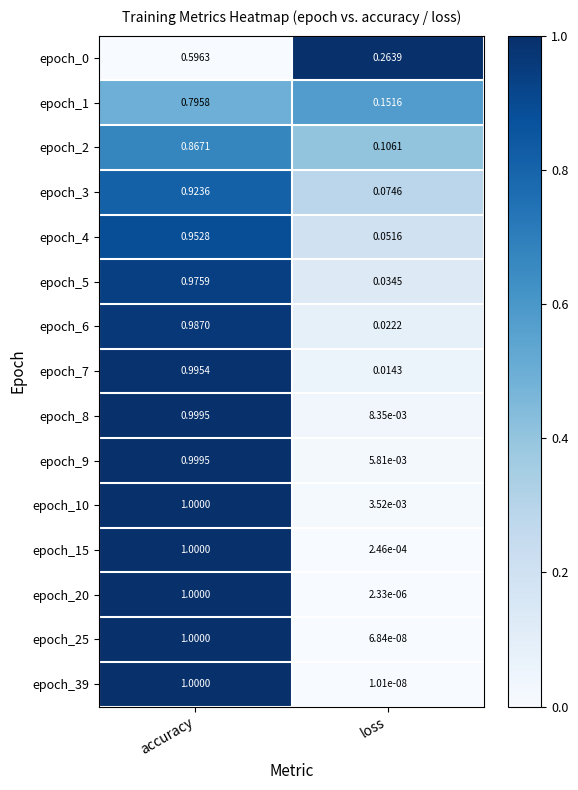

At which label is epoch_8 closest to 0?

loss